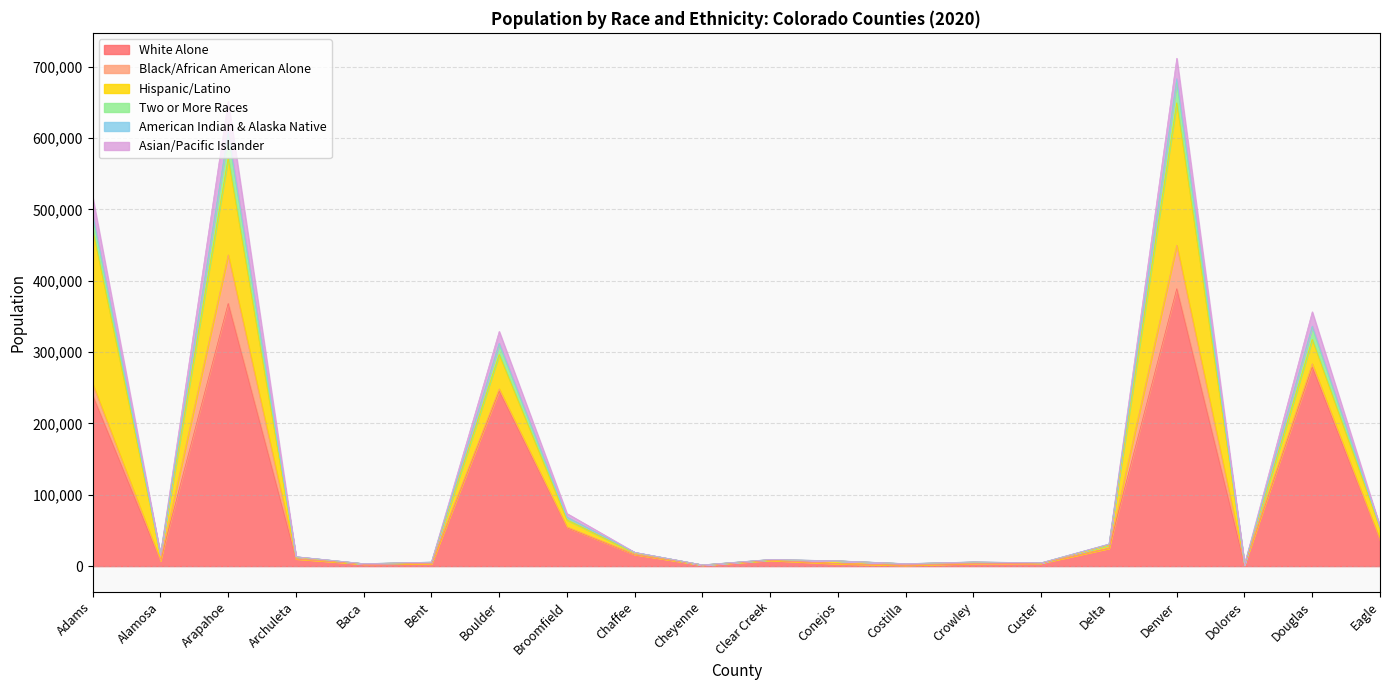

What is the average value of the Hispanic/Latino series?

34381